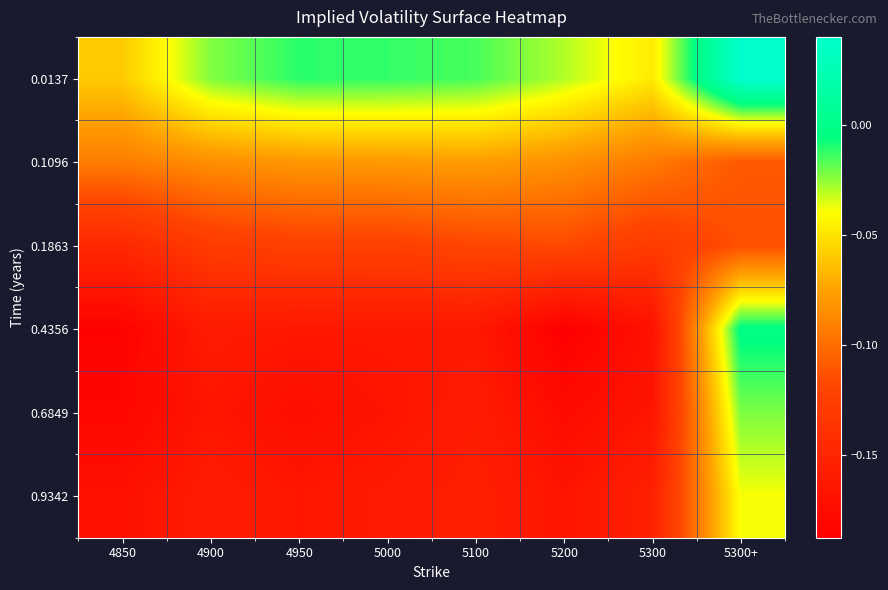

Reading left to right, what are all the values shown in this chart?

0.0137: 4850=-0.1	4900=-0.0	4950=-0.0	5000=-0.0	5100=-0.0	5200=-0.0	5300=-0.0	5300+=0.0
0.1096: 4850=-0.1	4900=-0.1	4950=-0.1	5000=-0.1	5100=-0.1	5200=-0.1	5300=-0.1	5300+=-0.1
0.1863: 4850=-0.1	4900=-0.1	4950=-0.1	5000=-0.1	5100=-0.1	5200=-0.1	5300=-0.1	5300+=-0.1
0.4356: 4850=-0.2	4900=-0.2	4950=-0.2	5000=-0.2	5100=-0.2	5200=-0.2	5300=-0.2	5300+=-0.0
0.6849: 4850=-0.2	4900=-0.2	4950=-0.2	5000=-0.2	5100=-0.2	5200=-0.2	5300=-0.2	5300+=-0.0
0.9342: 4850=-0.2	4900=-0.2	4950=-0.2	5000=-0.2	5100=-0.2	5200=-0.2	5300=-0.2	5300+=-0.0